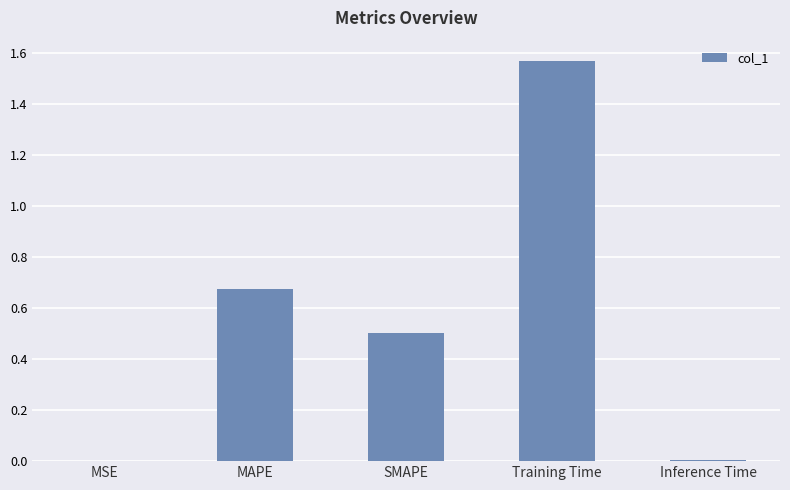

What is the average value?

0.6